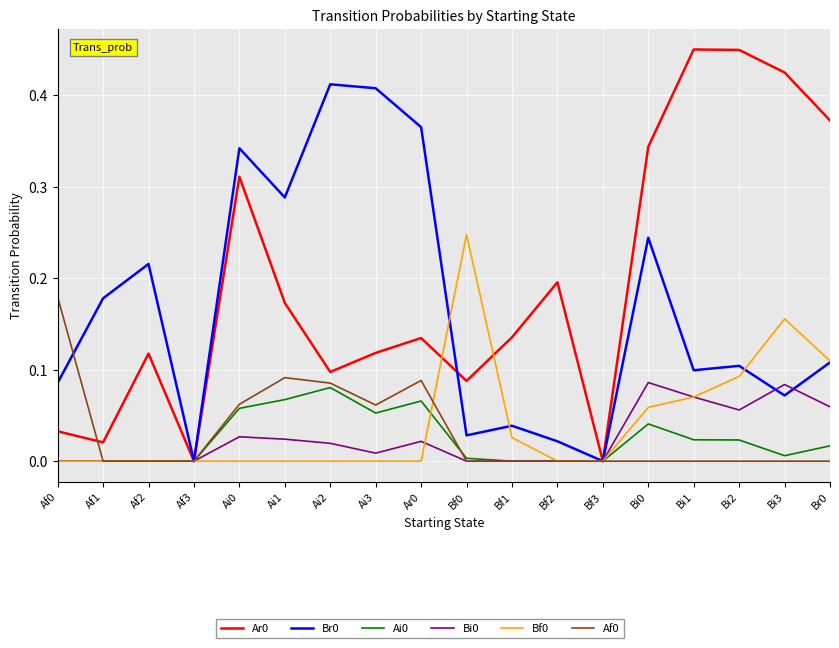

The value of Ar0 at Af3 is 0.0. True or false?

True